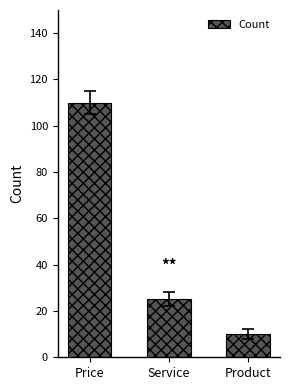

Reading left to right, transcribe all the data shown in this chart.

110	25	10